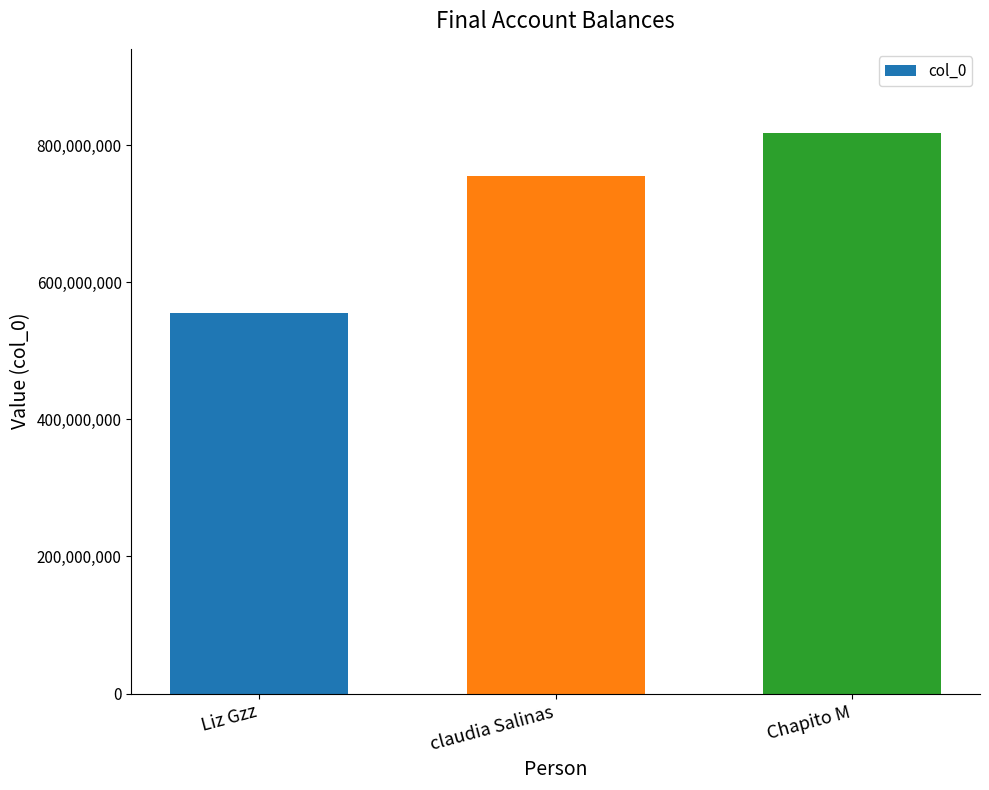

What is the label of the 1st bar from the left?

Liz Gzz